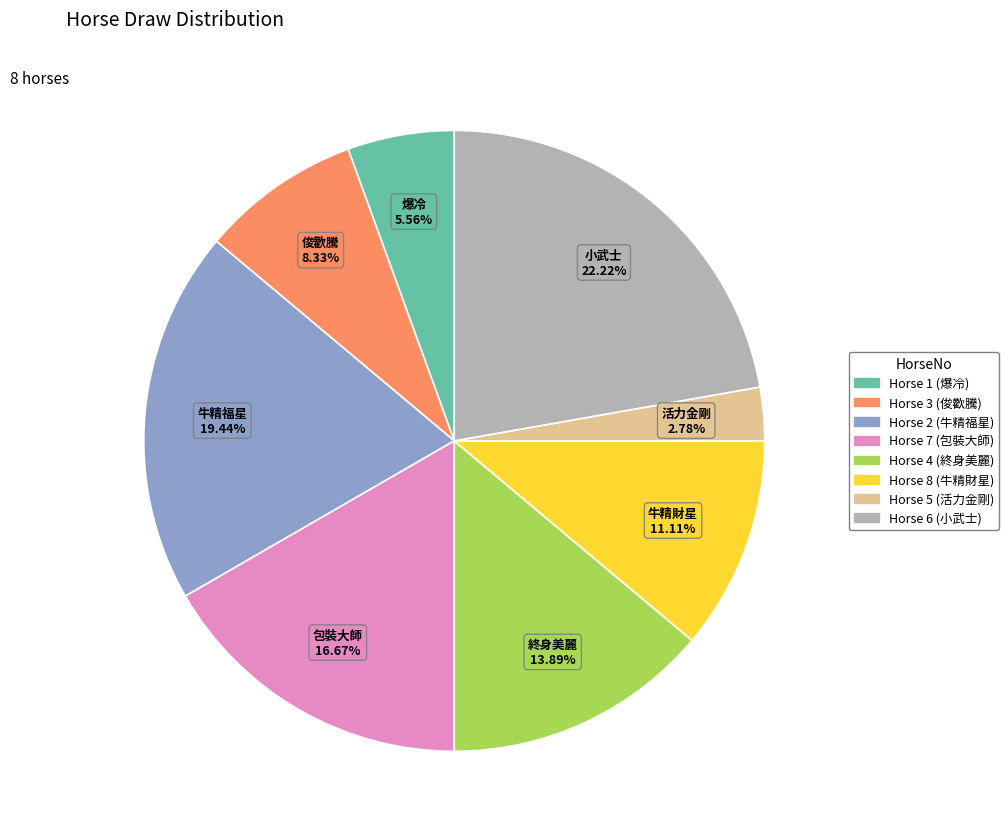

Is there any slice that represents more than half of the pie?

No